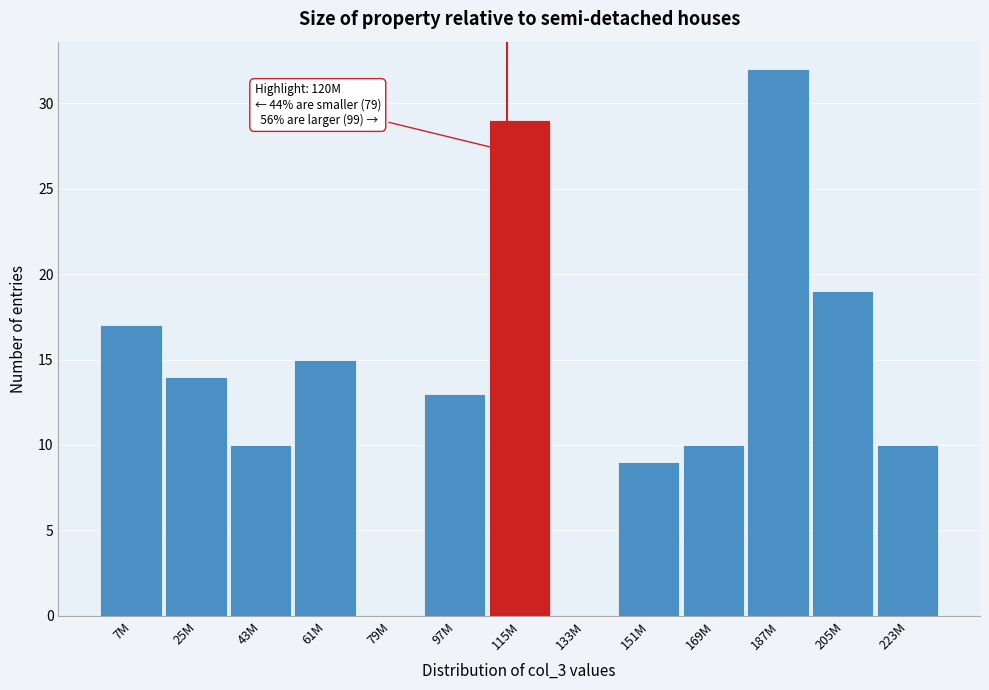

Reading right to left, extract all data points from this chart.

223M=10	205M=19	187M=32	169M=10	151M=9	133M=0	115M=29	97M=13	79M=0	61M=15	43M=10	25M=14	7M=17